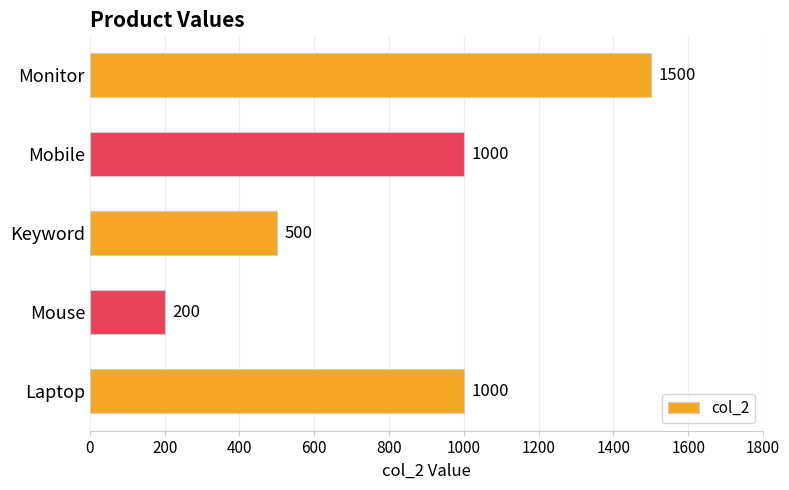

Which label corresponds to the largest value in the chart?

Monitor